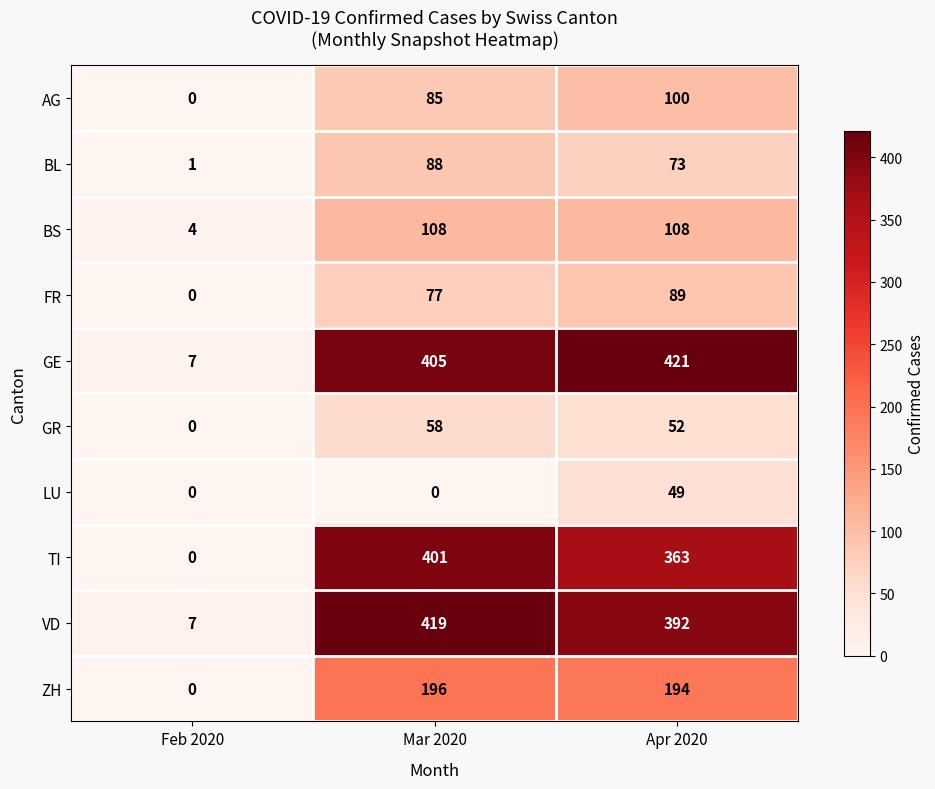

What is the difference between the highest and lowest values at Mar 2020?

419